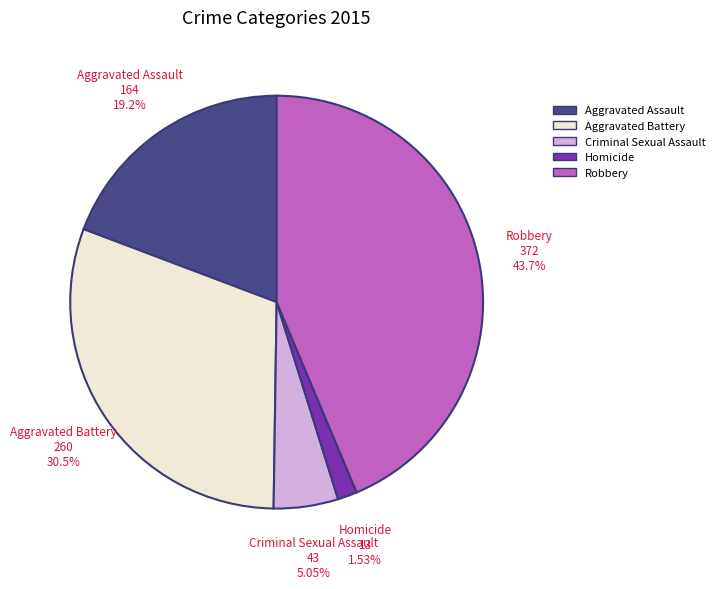

Does Aggravated Assault represent more than half of the total?

No